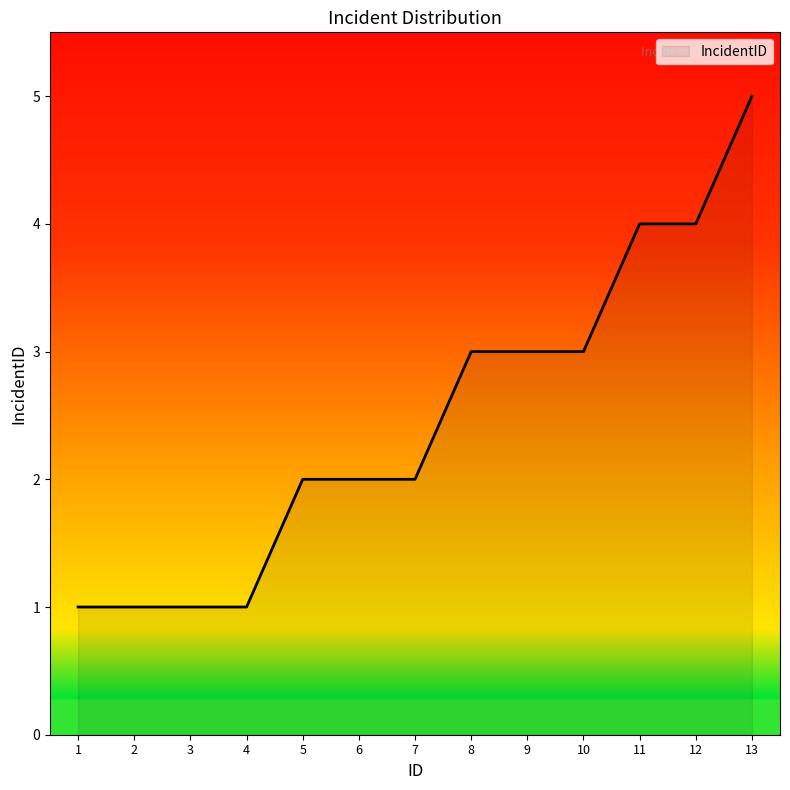

Which category has the highest value across all series?

13